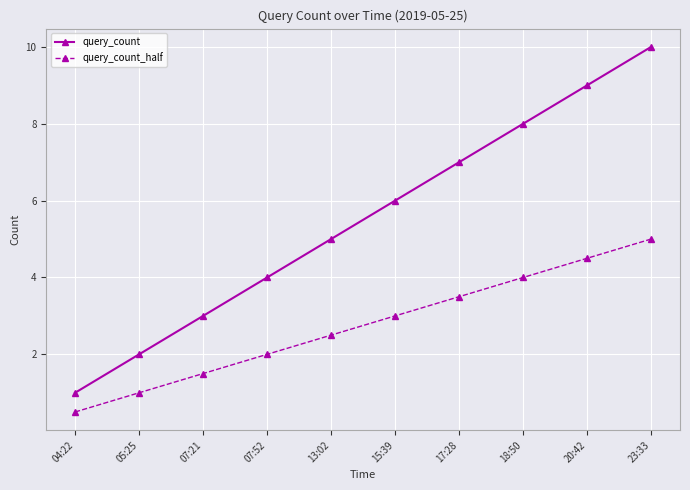

True or false: query_count and query_count_half cross at least once.

False